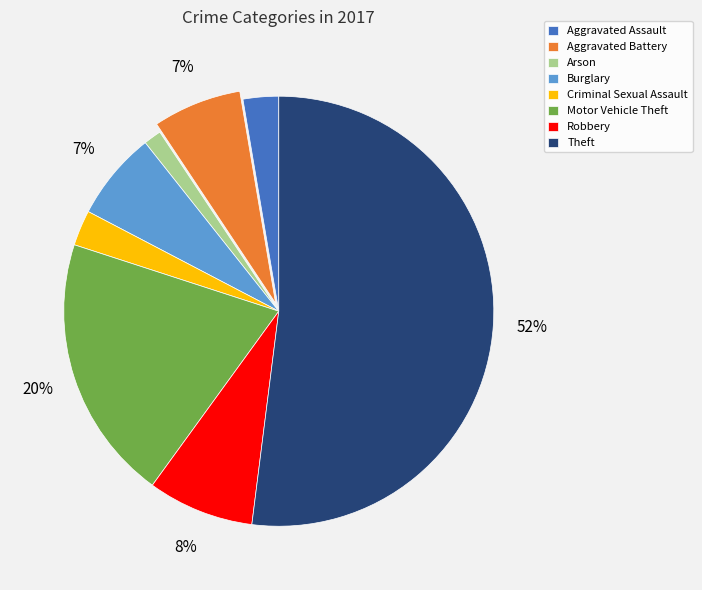

Is it true that Criminal Sexual Assault is 3% of the pie?

True